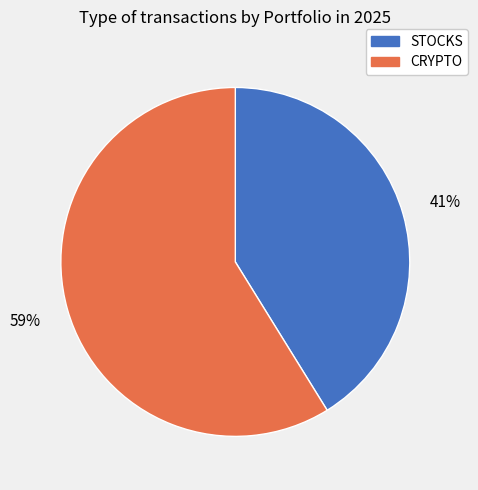

Which category accounts for the majority?

CRYPTO